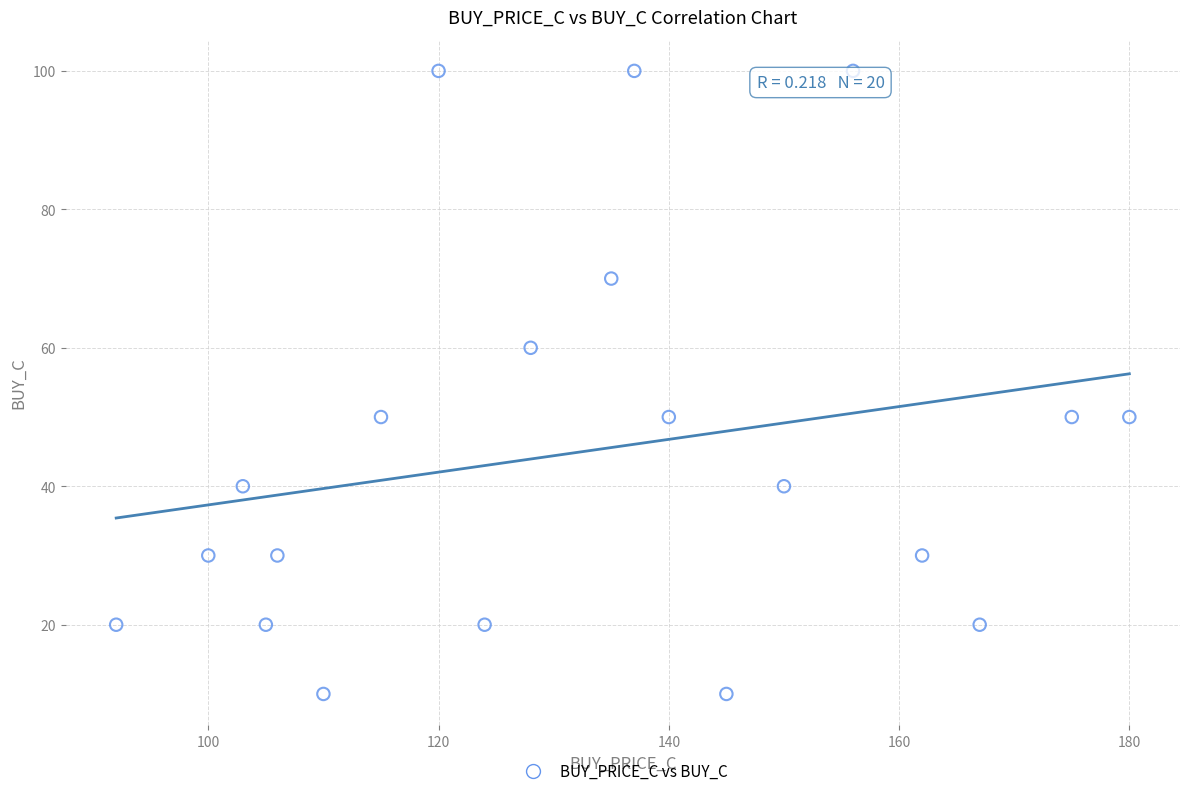

What is the range of Y values (max minus min)?

90